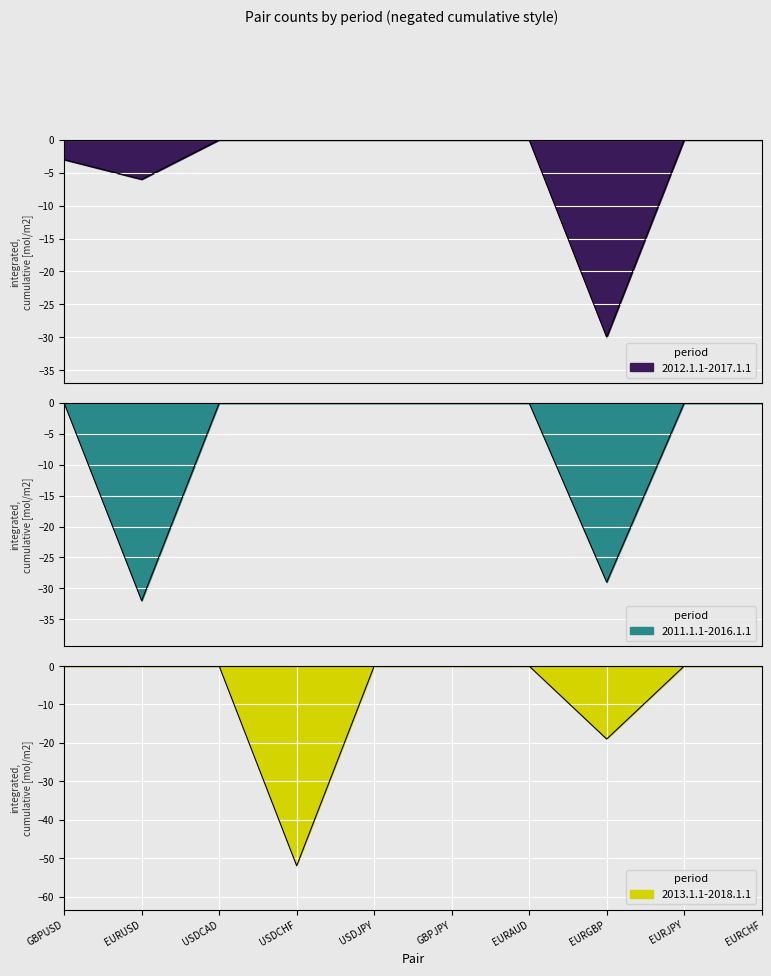

Is it true that 2012.1.1-2017.1.1 equals 0 at EURAUD?

True